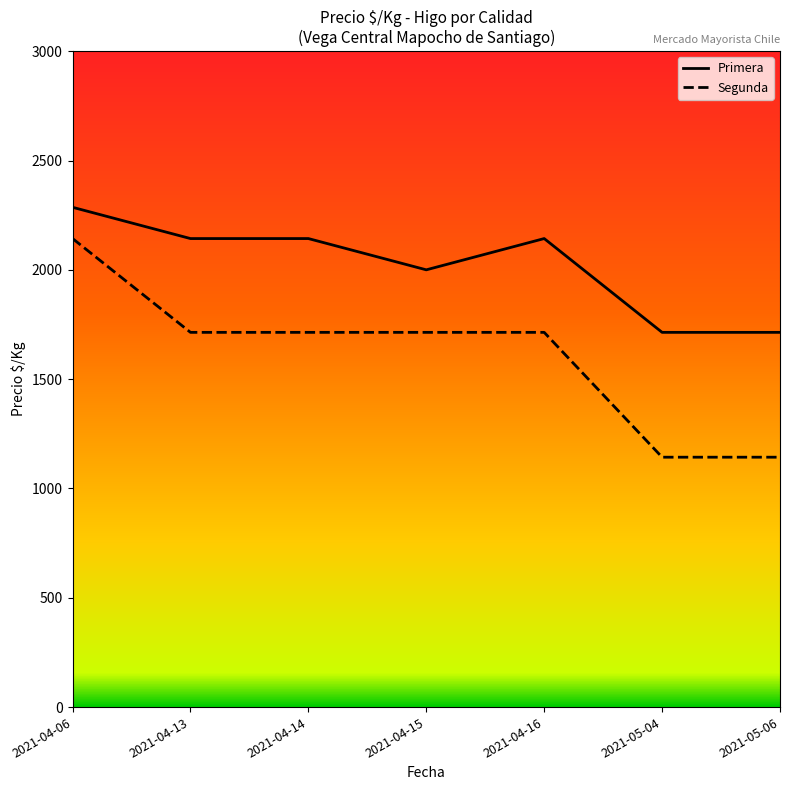

Between 2021-04-13 and 2021-05-04, which series saw the biggest shift?

Segunda